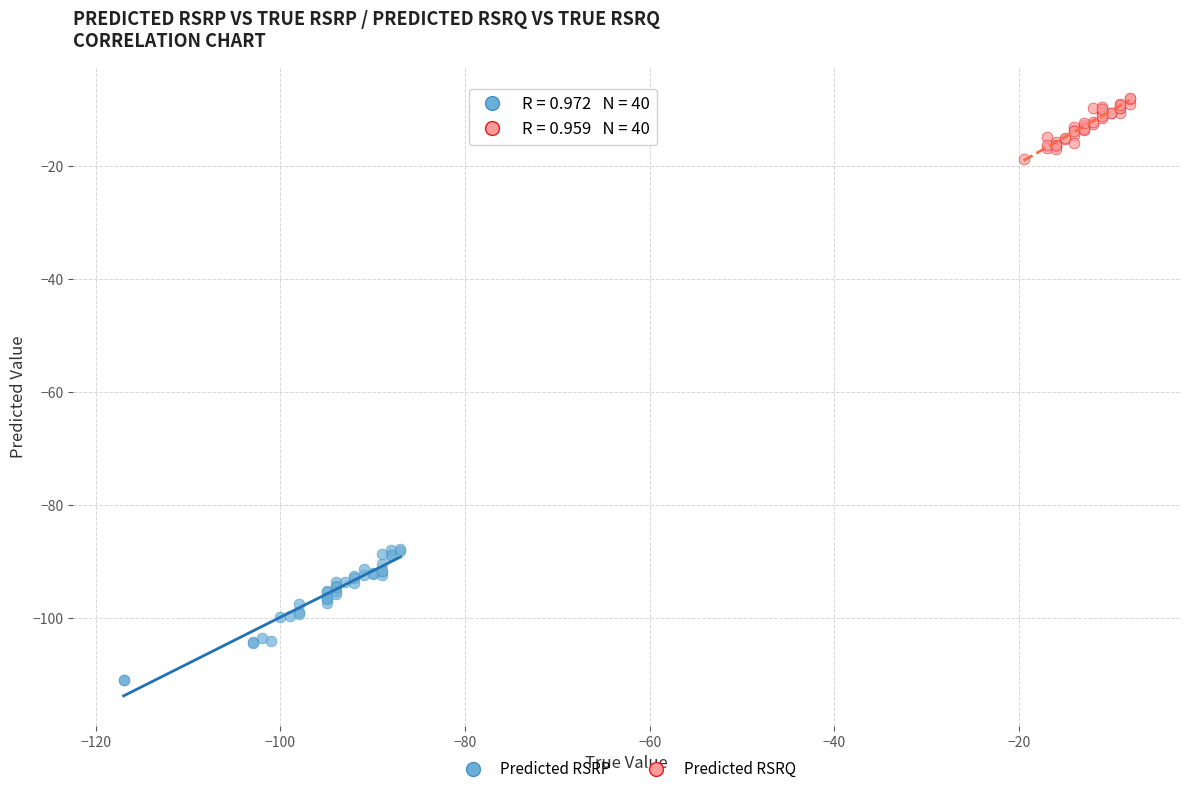

Which series has the largest Y range (max minus min)?

Predicted RSRP